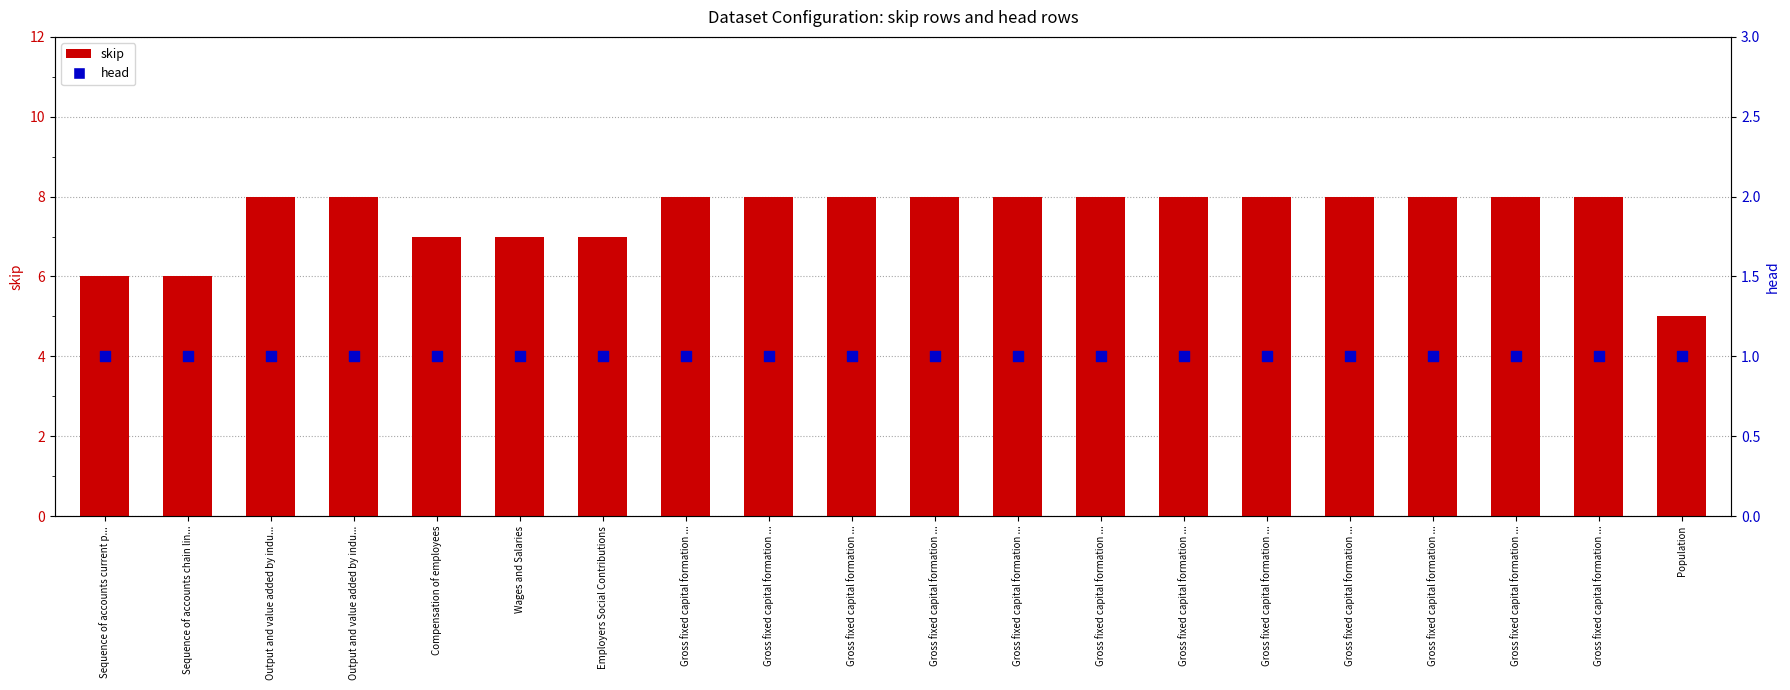

Which series has the widest spread of Y values?

skip